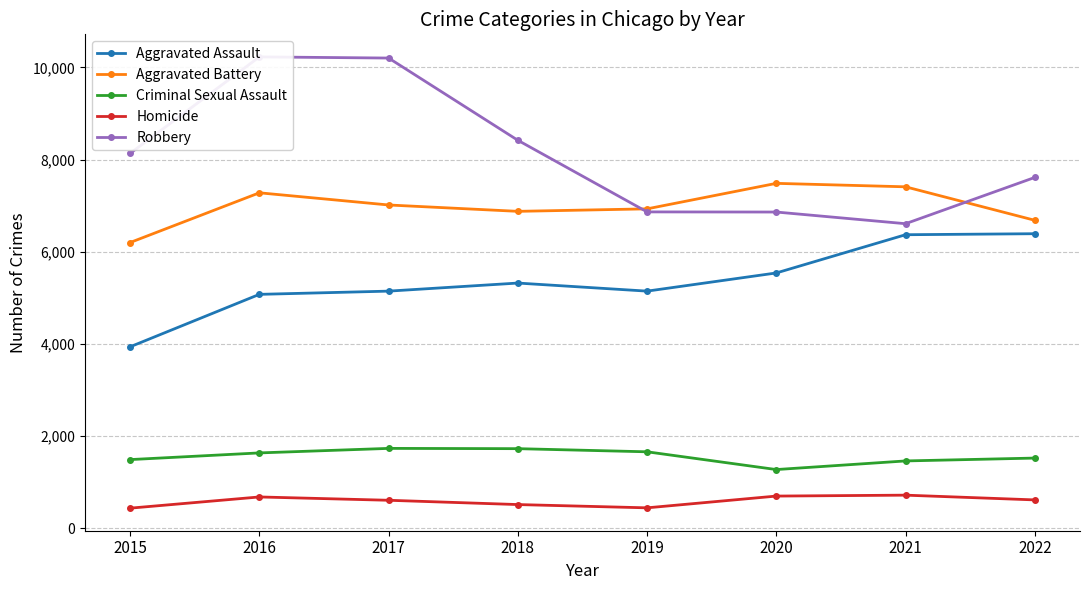

Which category has the highest value across all series?

2016